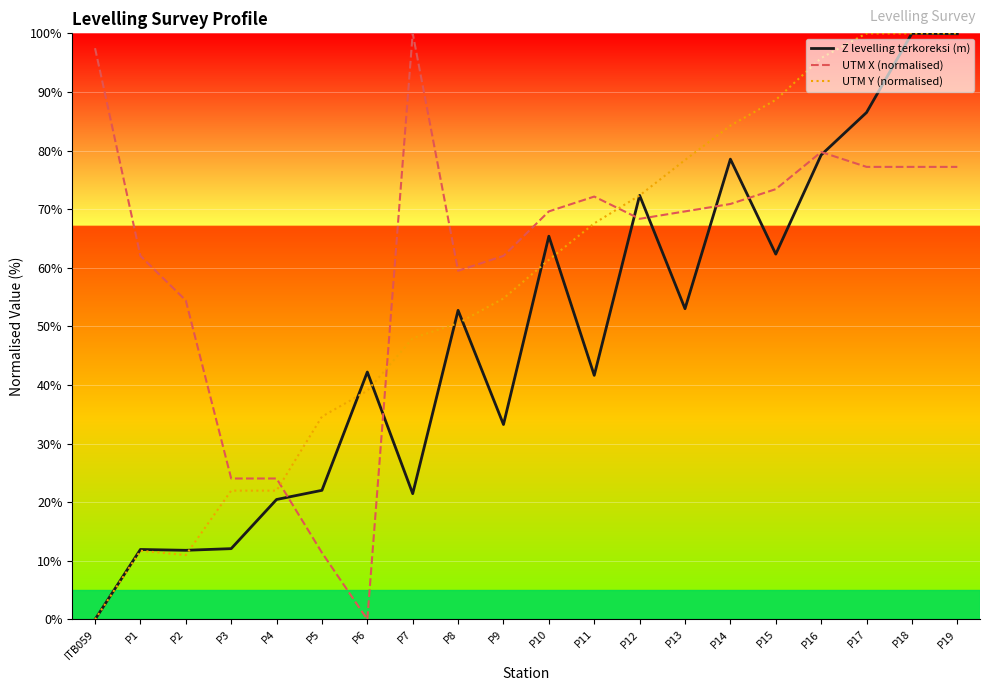

Rank the series by their average value, from lowest to highest.

Z levelling terkoreksi (m), UTM Y (normalised), UTM X (normalised)